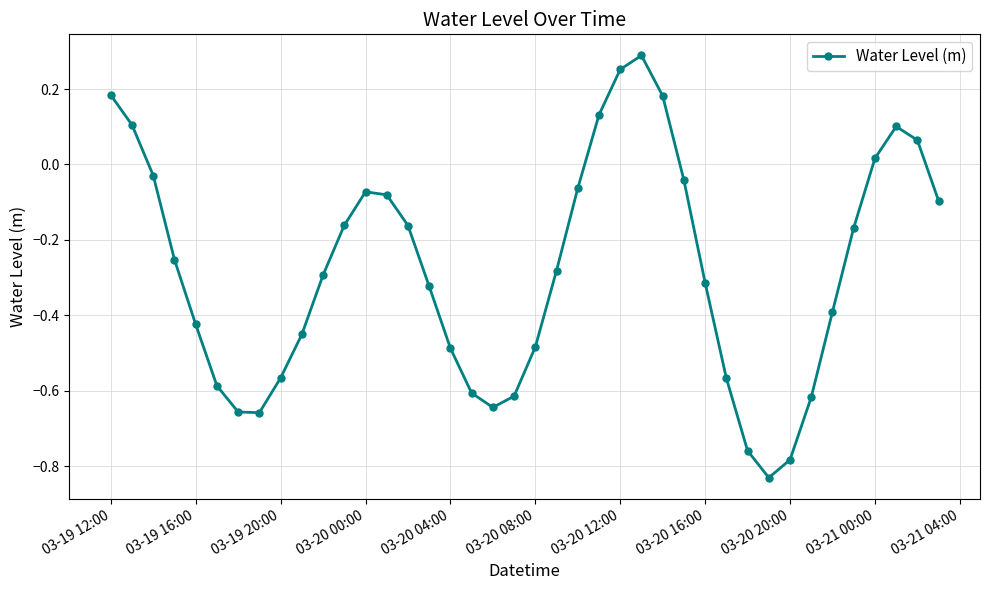

What is the difference between the second highest and second lowest values?

1.0